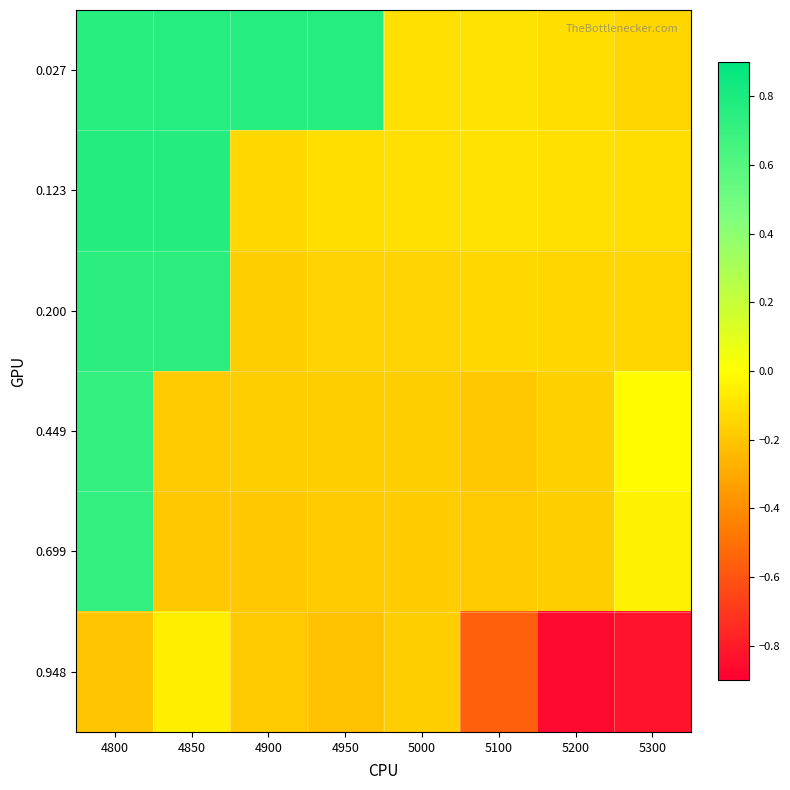

At which category is the sum across all series the highest?

4800